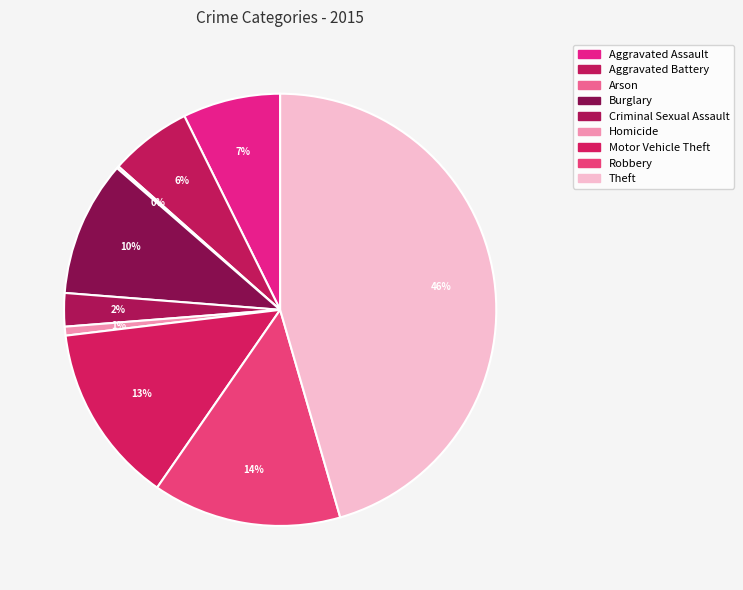

How many slices are in this pie chart?

9